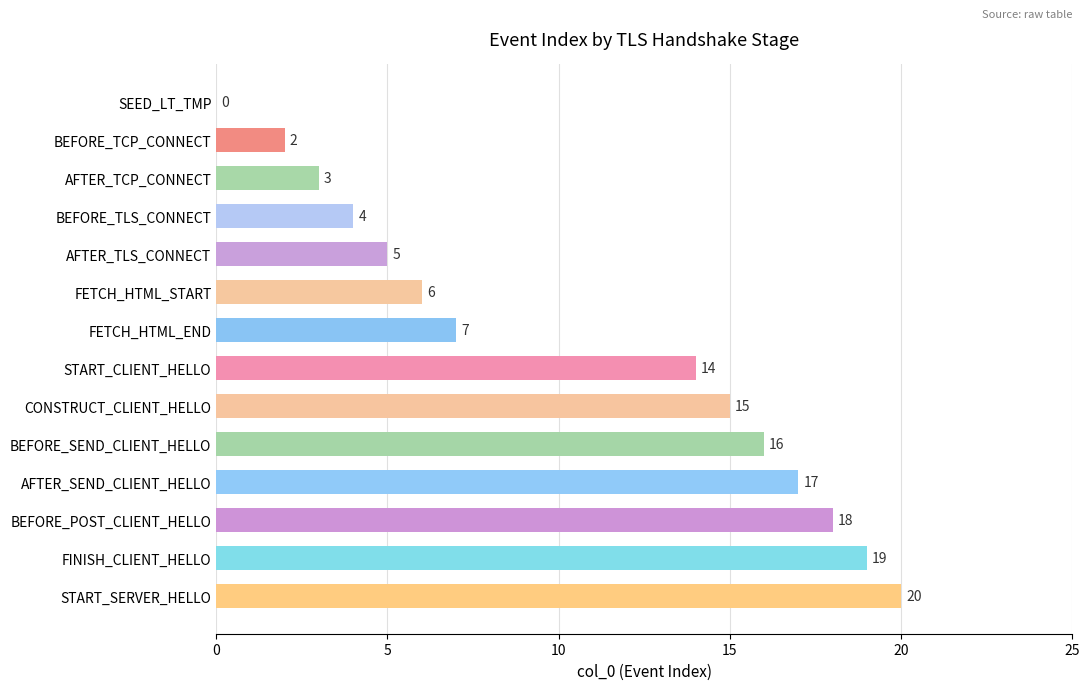

How many positive values are there?

13